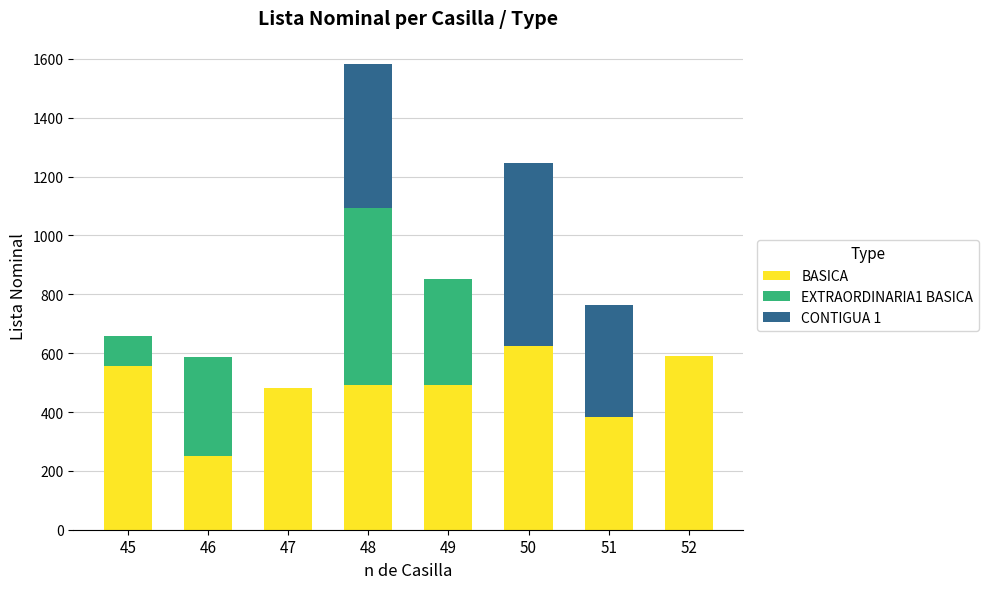

What is the total value across all series at 47?

481